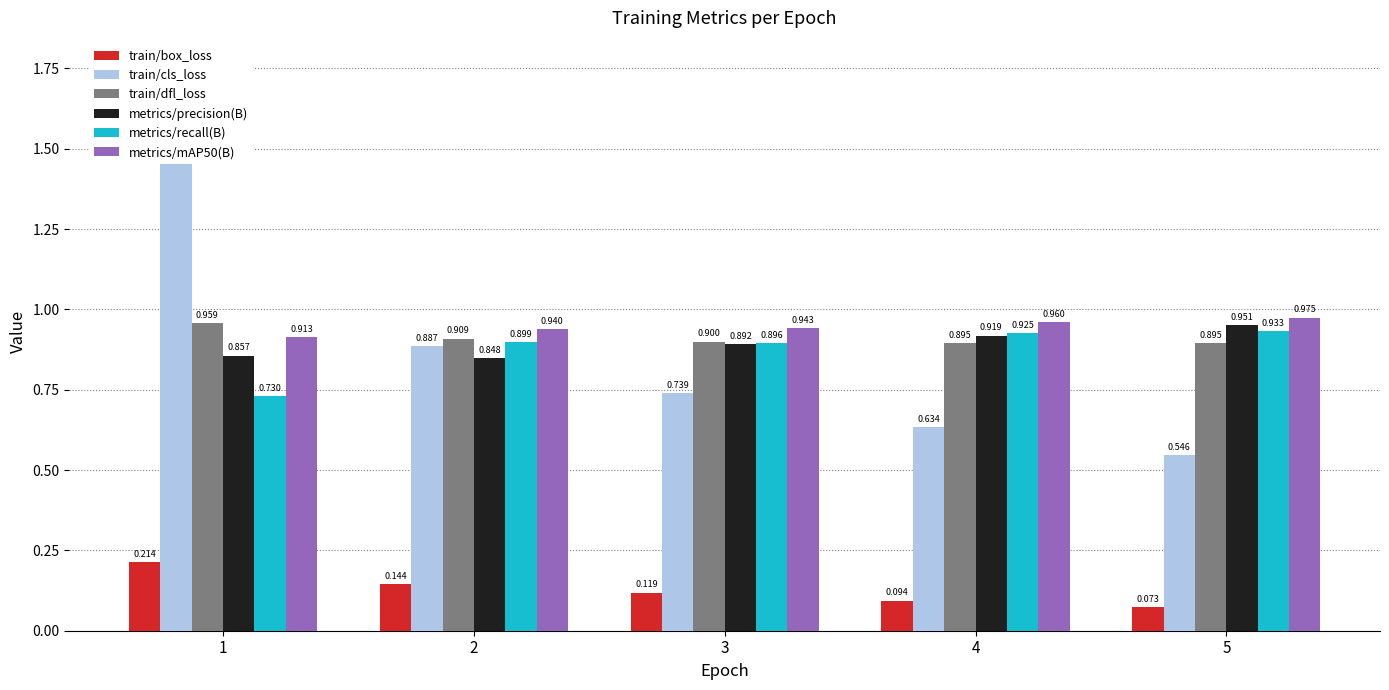

Reading left to right, extract all data points from this chart.

train/box_loss: 1=0.2	2=0.1	3=0.1	4=0.1	5=0.1
train/cls_loss: 1=1.6	2=0.9	3=0.7	4=0.6	5=0.5
train/dfl_loss: 1=1.0	2=0.9	3=0.9	4=0.9	5=0.9
metrics/precision(B): 1=0.9	2=0.8	3=0.9	4=0.9	5=1.0
metrics/recall(B): 1=0.7	2=0.9	3=0.9	4=0.9	5=0.9
metrics/mAP50(B): 1=0.9	2=0.9	3=0.9	4=1.0	5=1.0